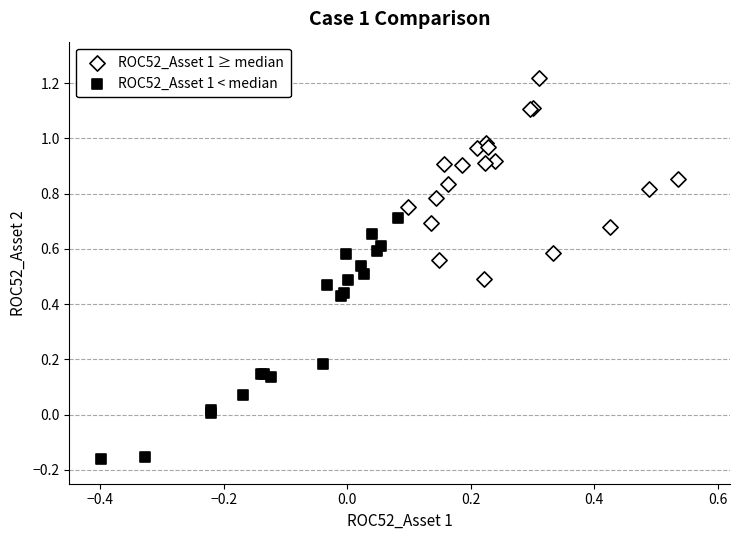

Which series reaches the maximum Y coordinate?

ROC52_Asset 1 ≥ median